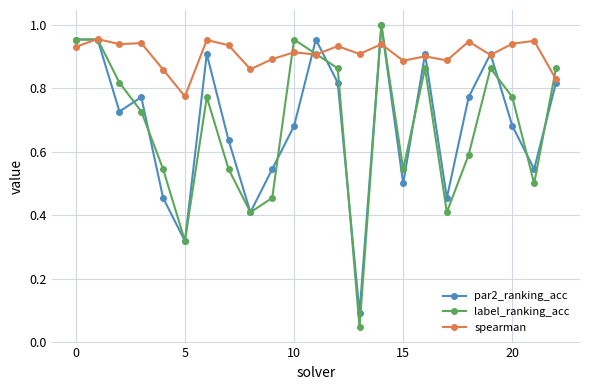

Which series has the widest spread of values?

label_ranking_acc